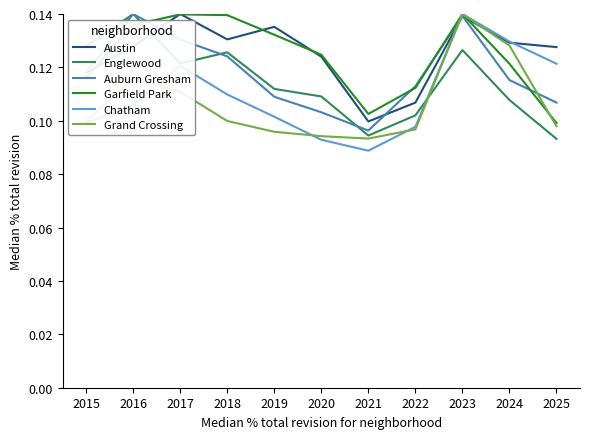

Which category has the lowest value across all series?

2021